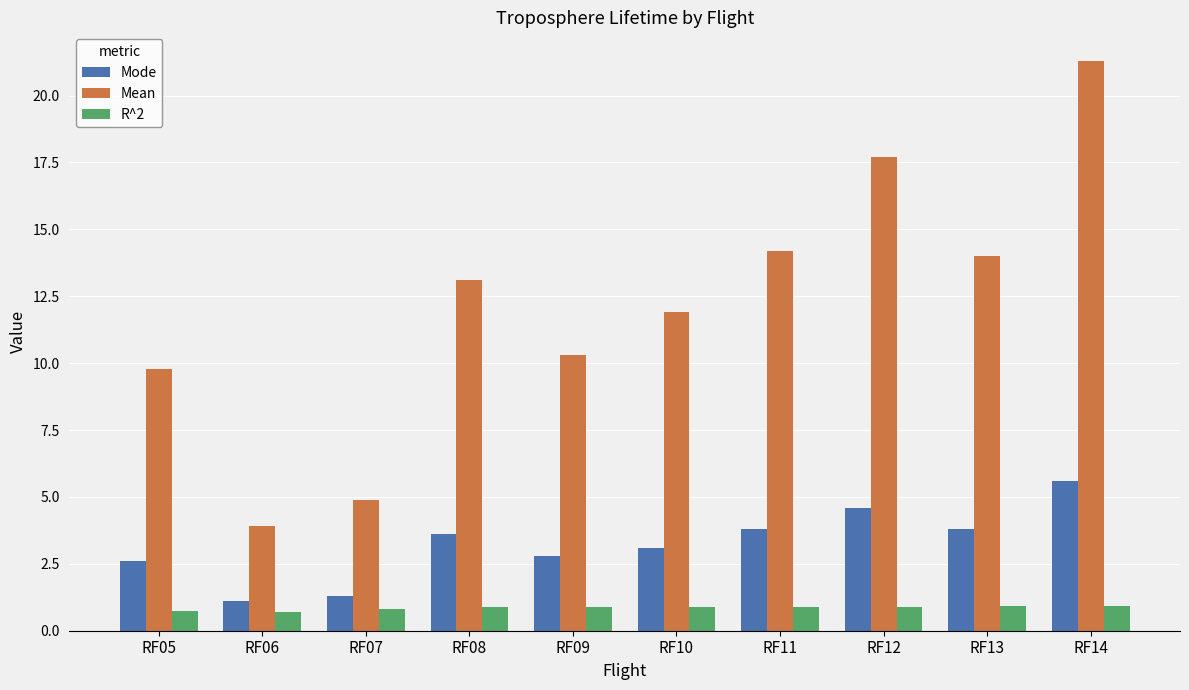

What is the average value of the Mean series?

12.1